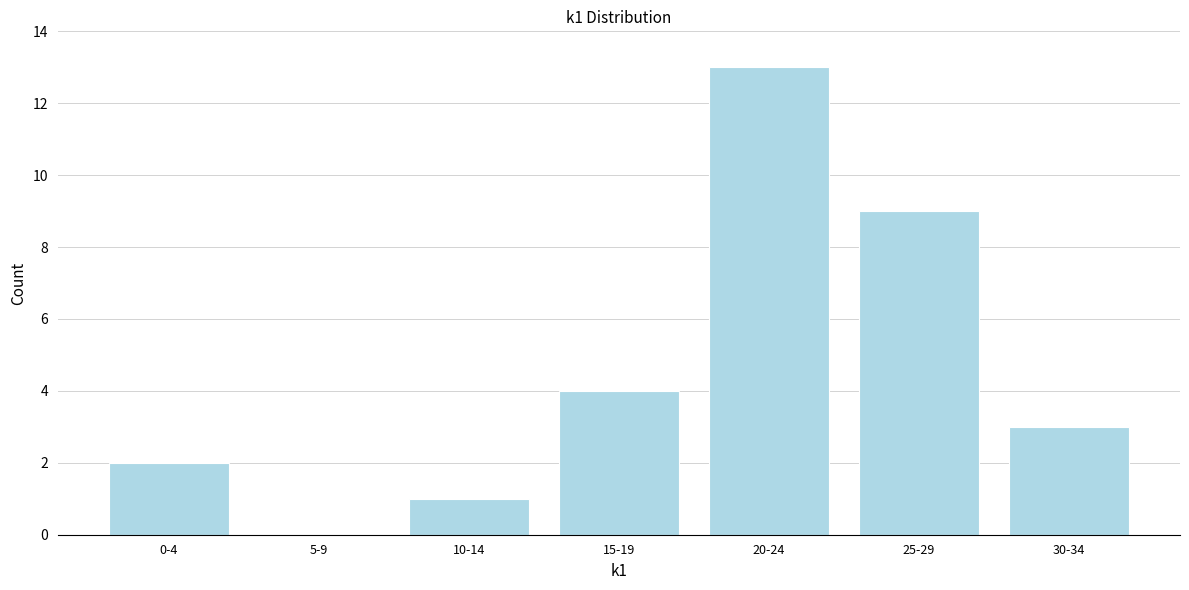

Reading left to right, what are all the values shown in this chart?

0-4=2	5-9=0	10-14=1	15-19=4	20-24=13	25-29=9	30-34=3